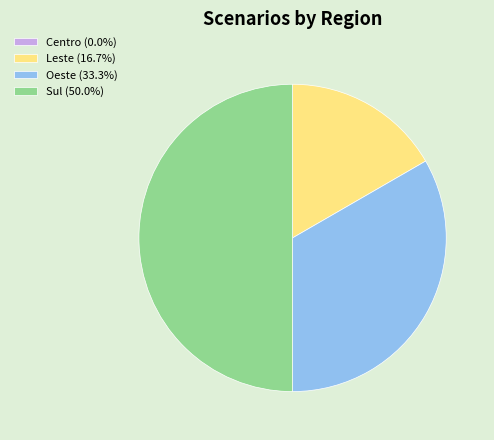

Does Oeste (33.3%) represent more than half of the total?

No